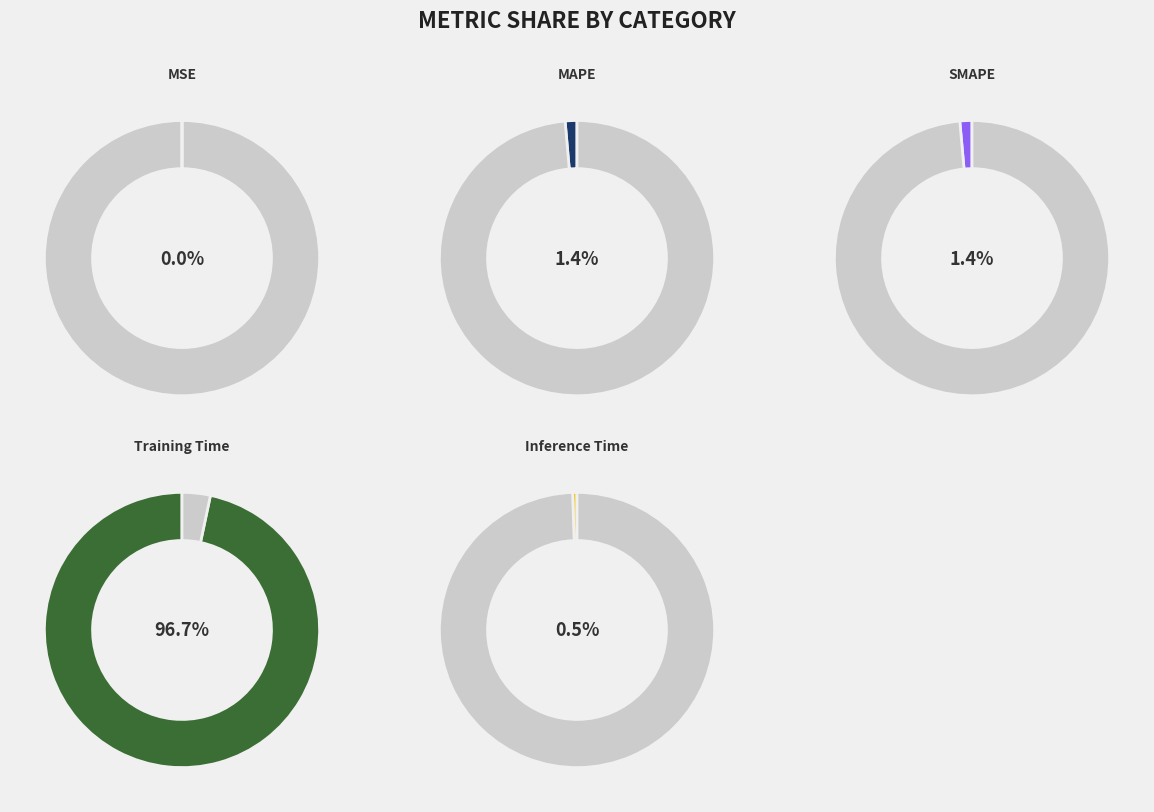

How many slices are in this pie chart?

5